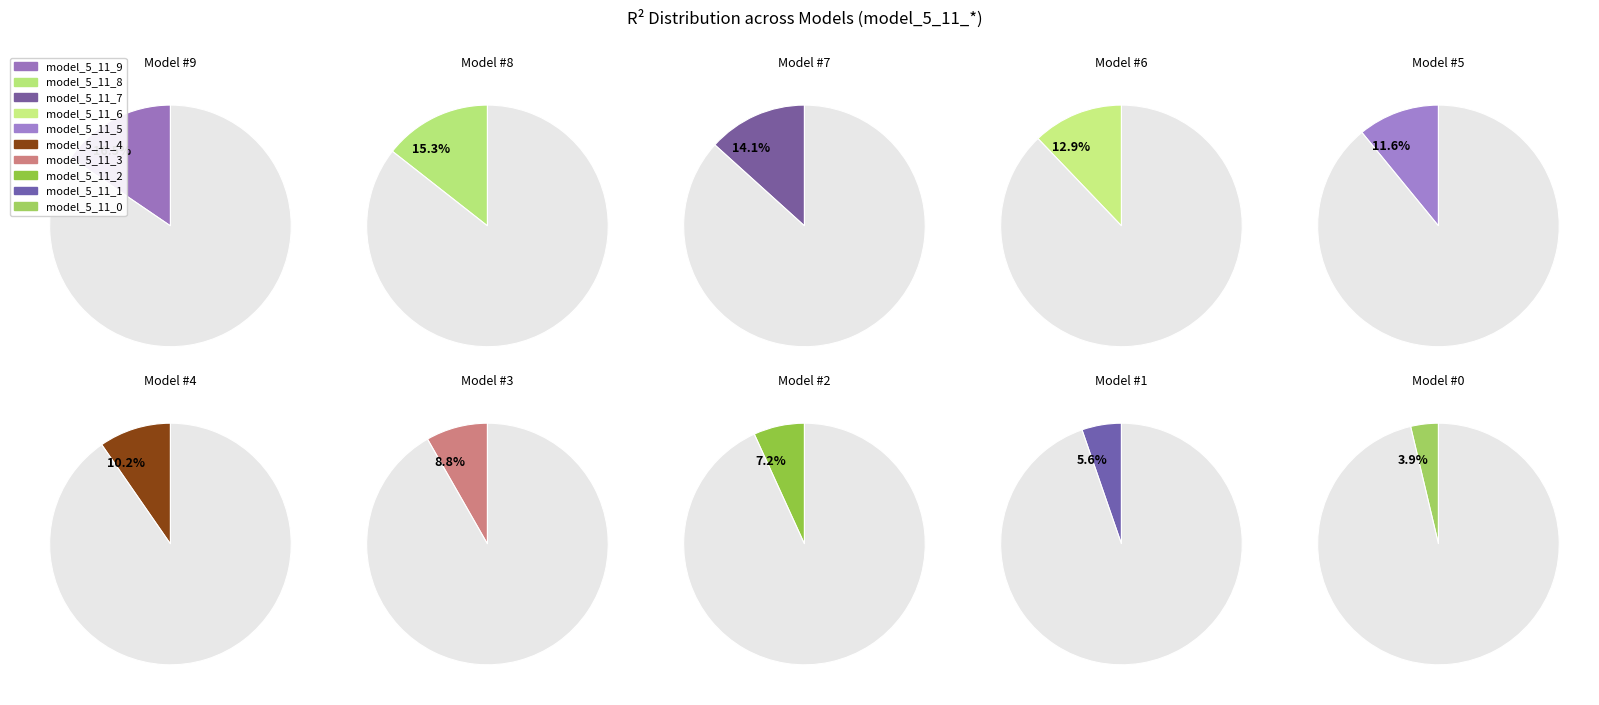

Rank the categories by value from lowest to highest.

model_5_11_0, model_5_11_1, model_5_11_2, model_5_11_3, model_5_11_4, model_5_11_5, model_5_11_6, model_5_11_7, model_5_11_8, model_5_11_9